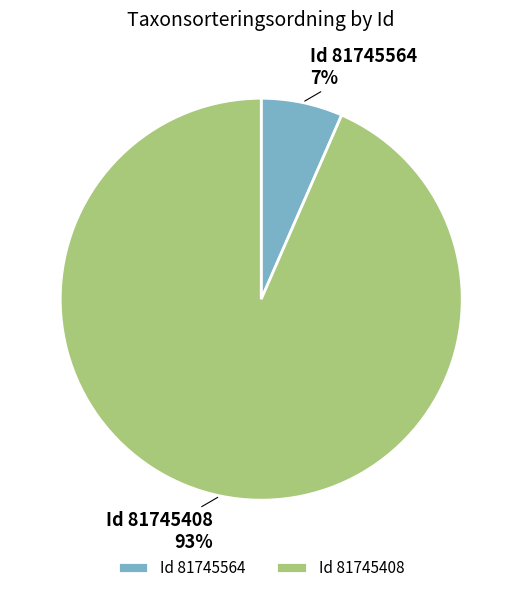

To the nearest percent, what is the average slice percentage?

50%